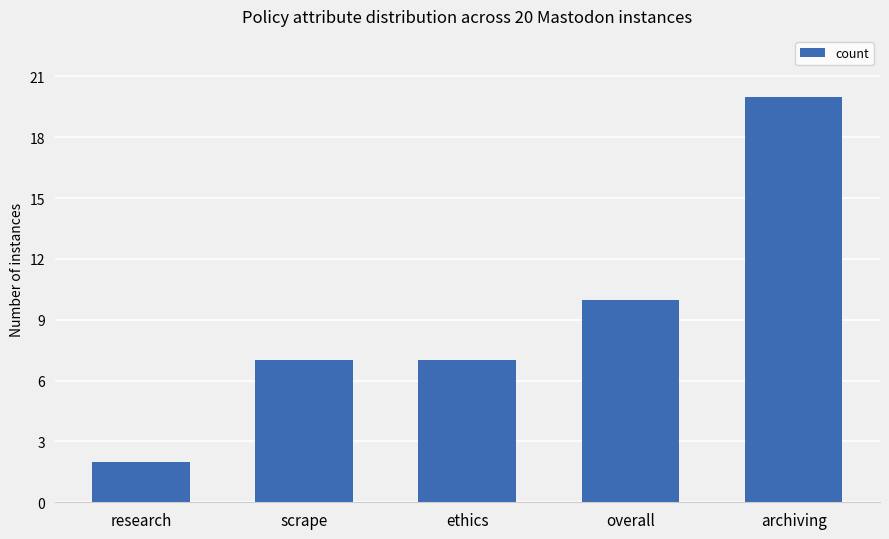

What is the smallest value displayed?

2